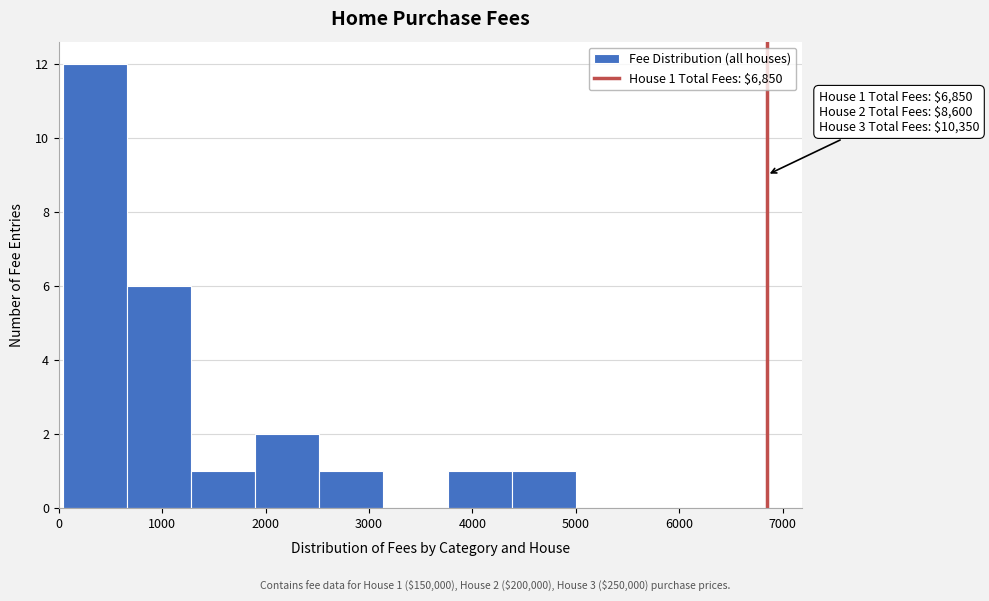

Which range on the x-axis has the tallest bar?

40 to 660